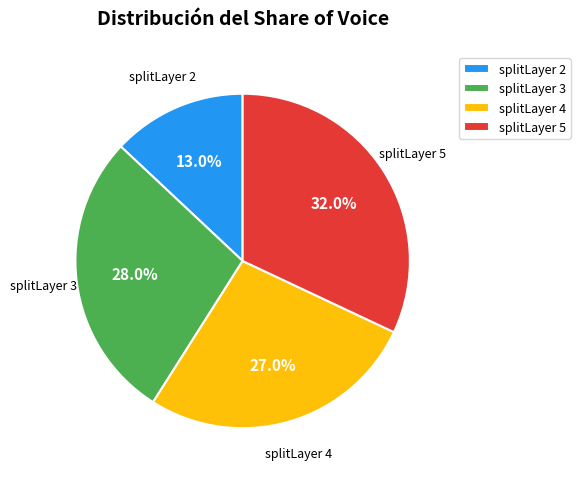

Which slice is the largest?

splitLayer 5